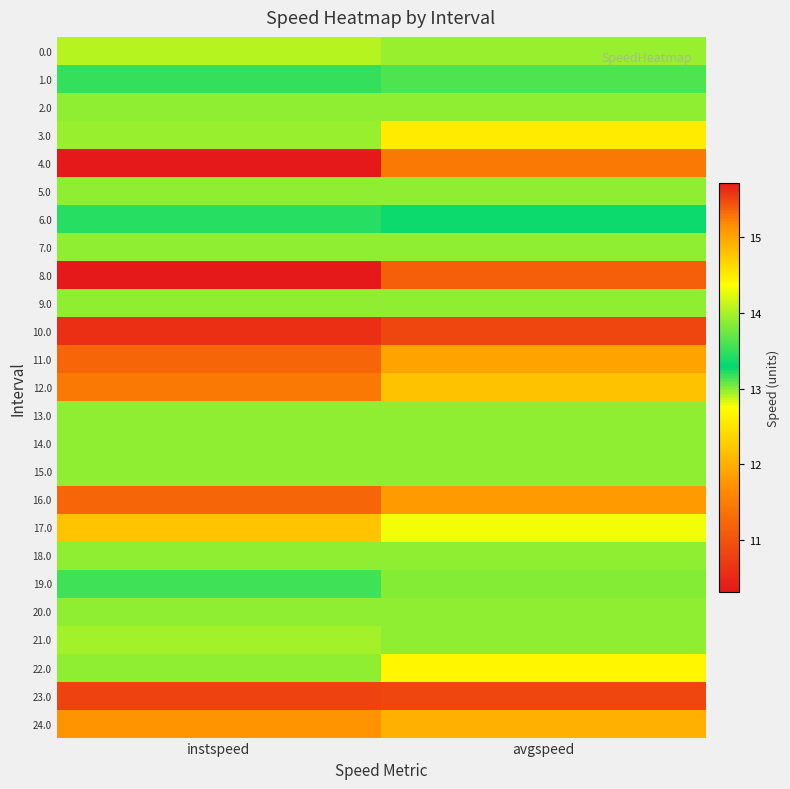

What is the greatest value displayed?

15.7